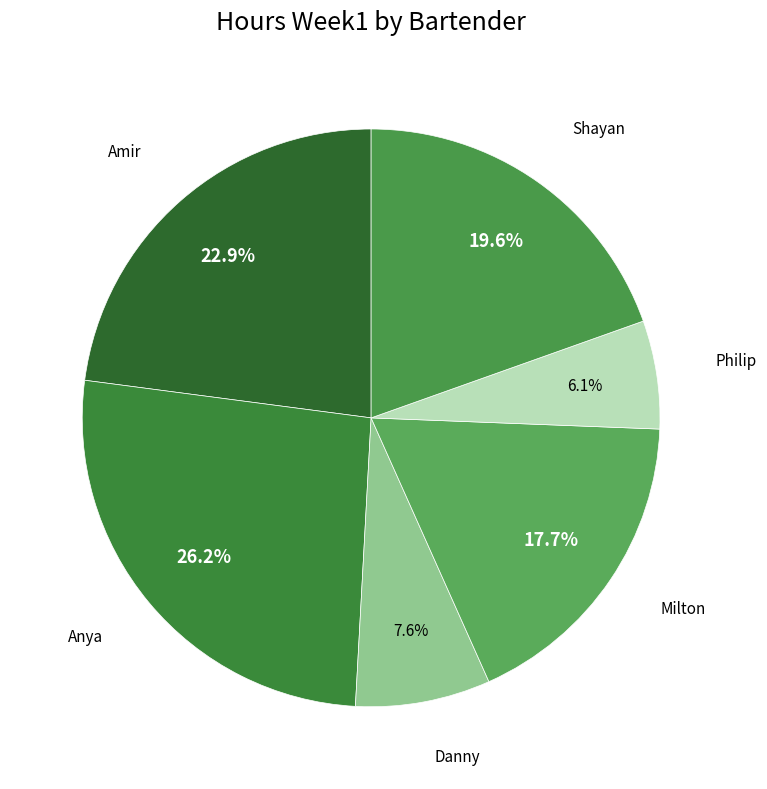

How many slices are in this pie chart?

6